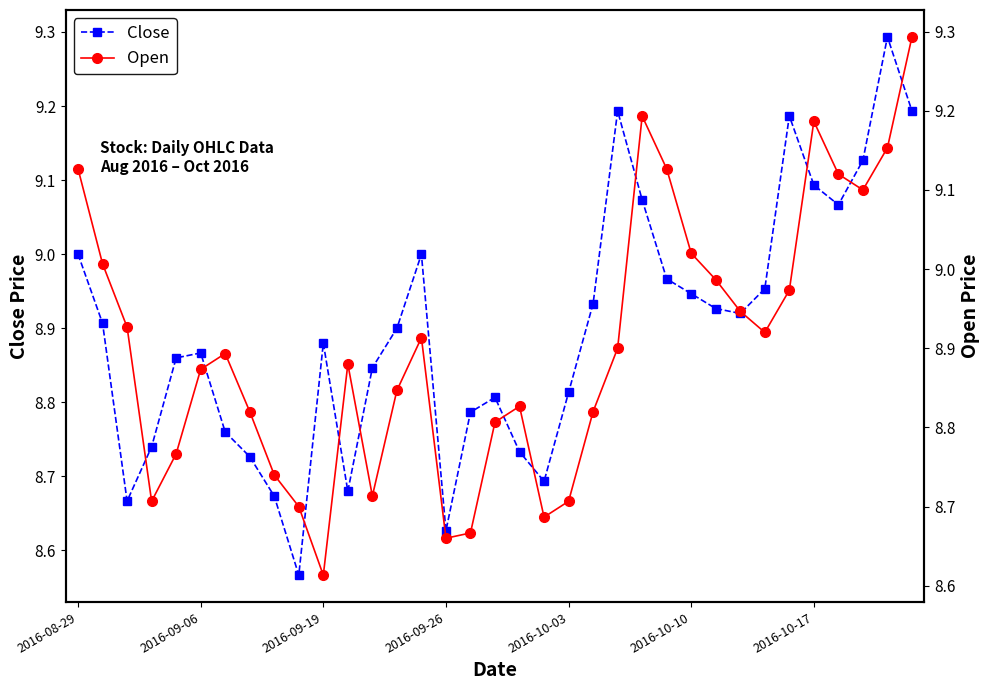

How many interior local peaks does the Close series have?

7